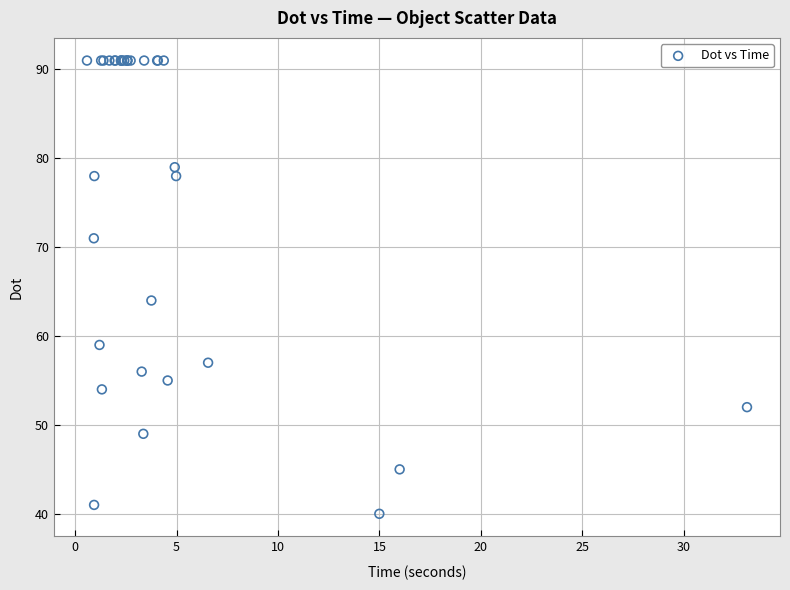

What Y value in the scatter plot is closest to 65?

64